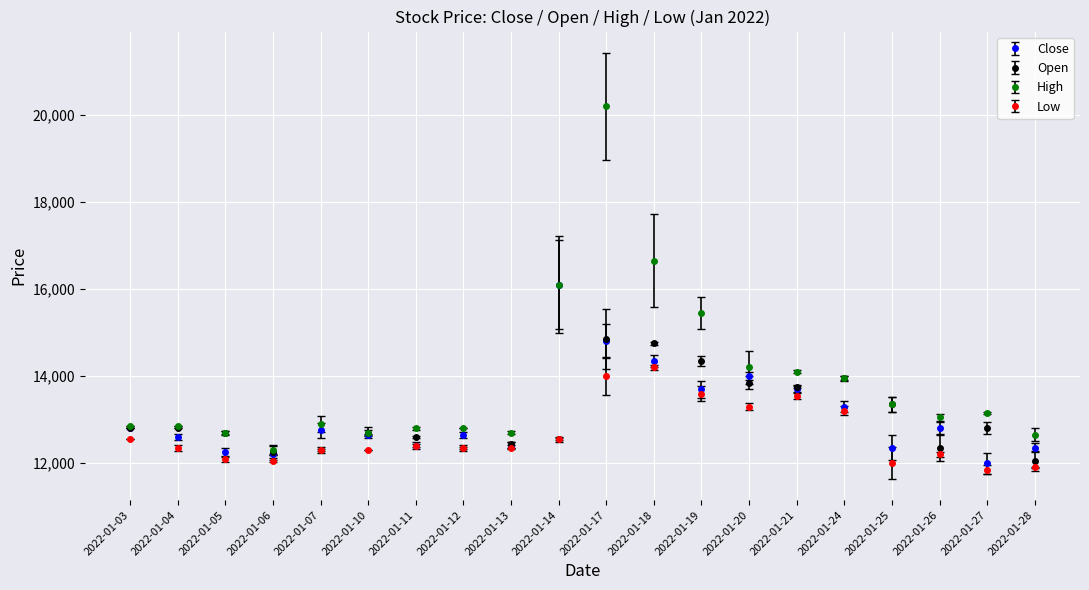

True or false: Open has a value of 20404 at 2022-01-24.

False